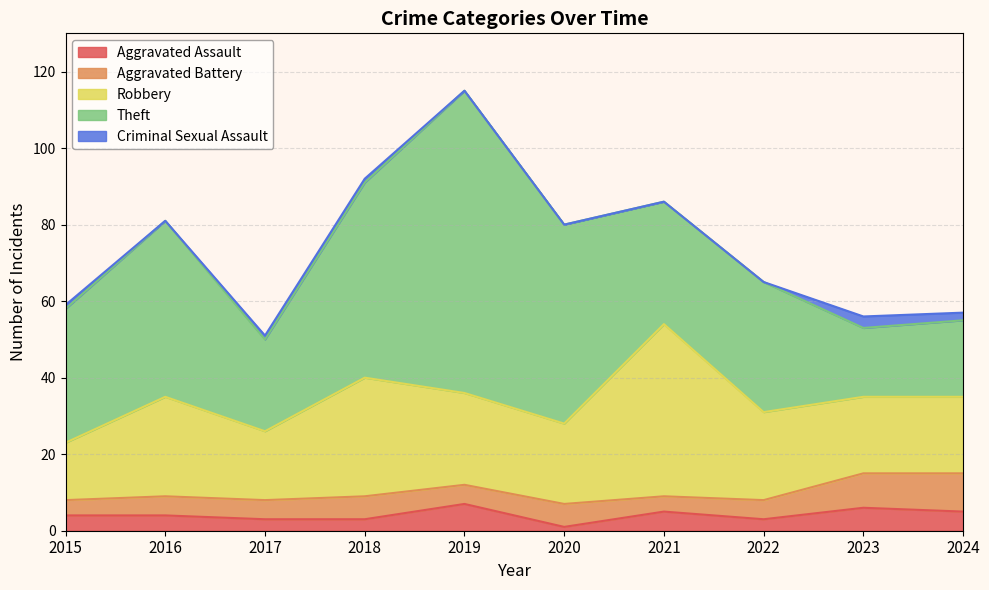

Count the number of categories in the chart.

10